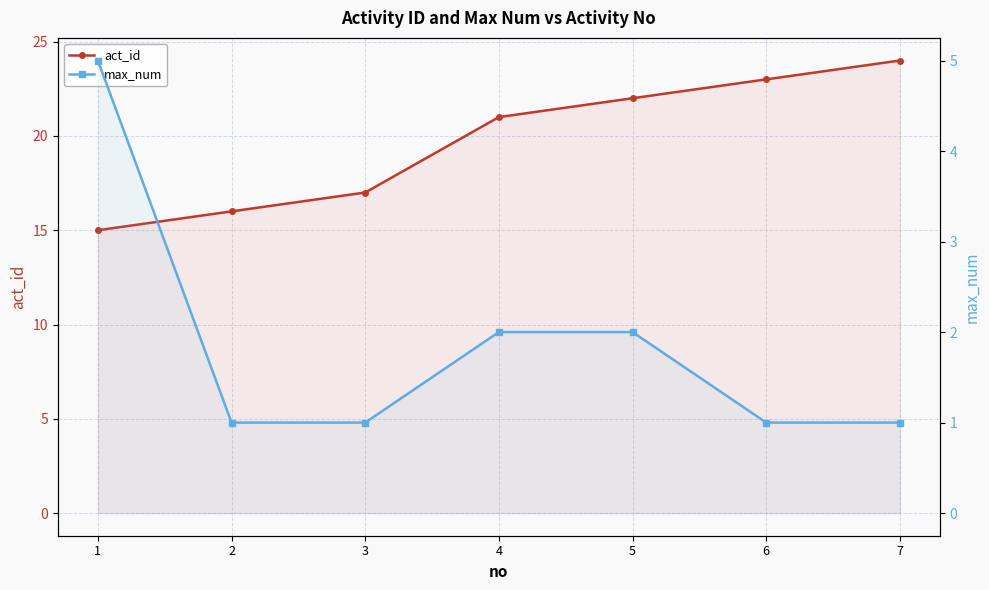

At which category is the sum across all series the highest?

7